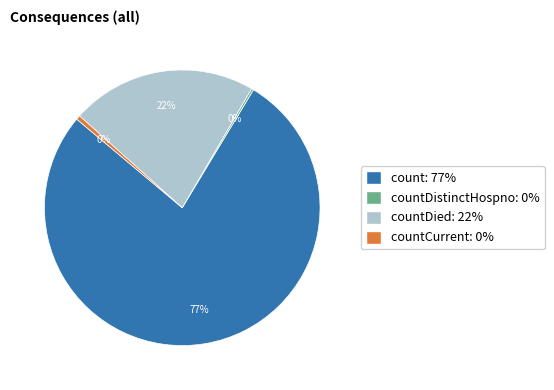

To the nearest percent, what is the average slice percentage?

25%